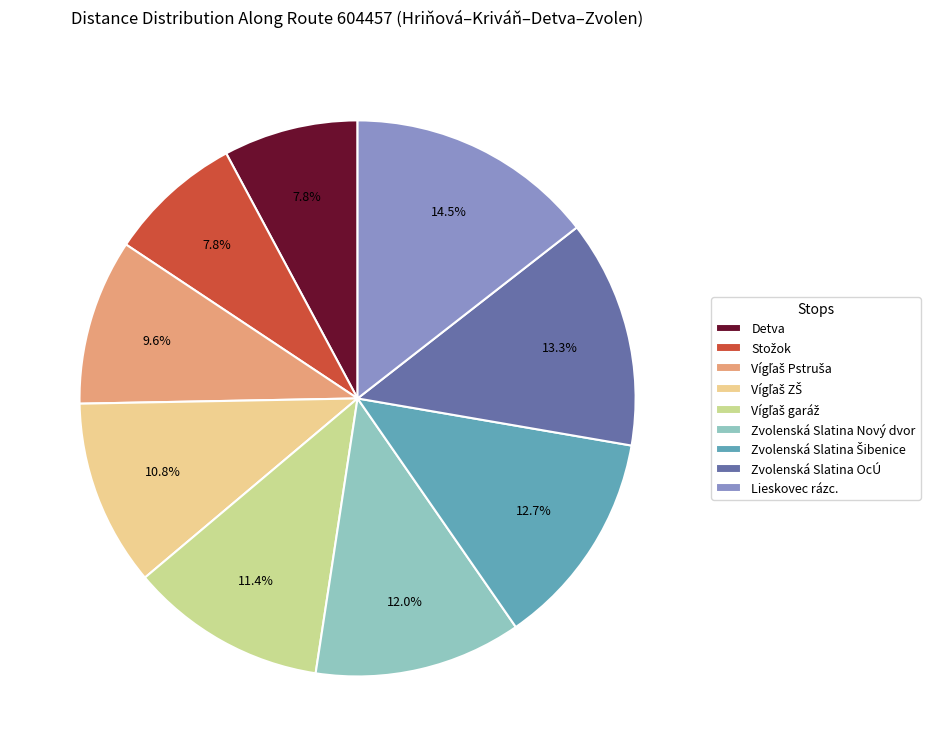

Approximately how many times larger is the value at Zvolenská Slatina OcÚ compared to Zvolenská Slatina Nový dvor?

1.1